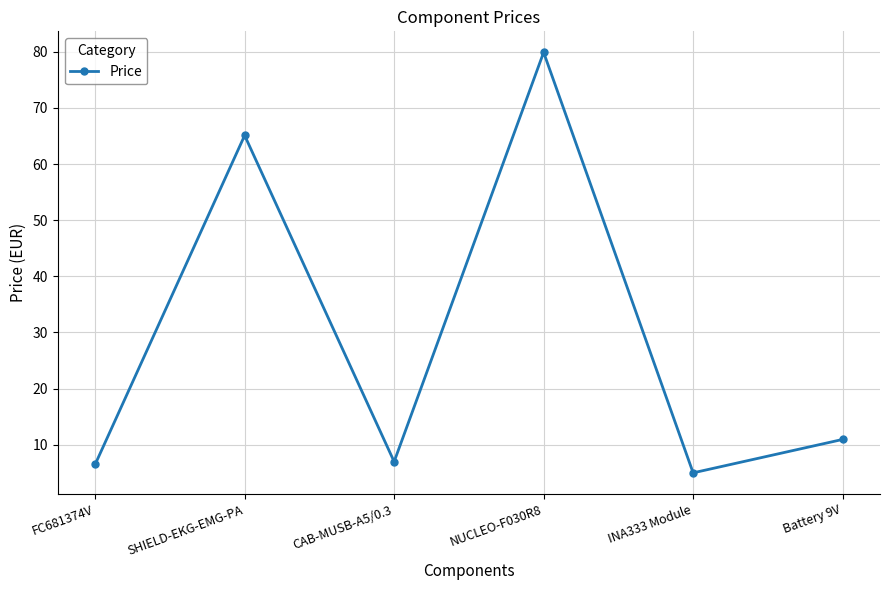

Where is the data nearest to the value 42?

SHIELD-EKG-EMG-PA